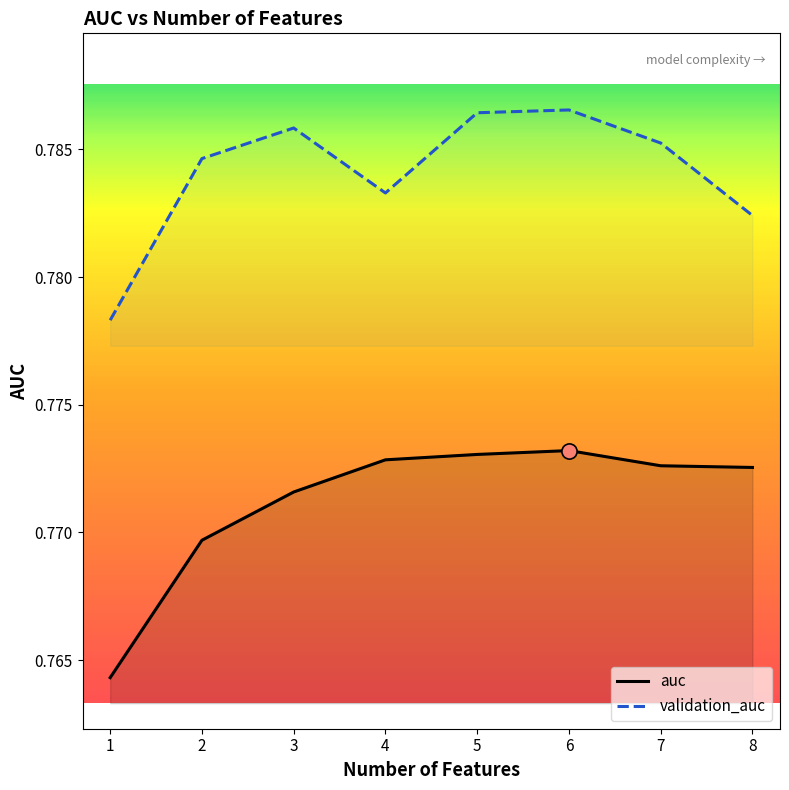

Which series has the widest spread of Y values?

auc